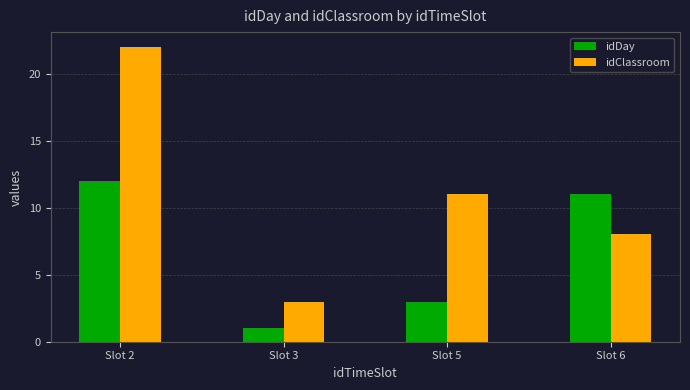

What are all the series names shown in the legend?

idDay, idClassroom